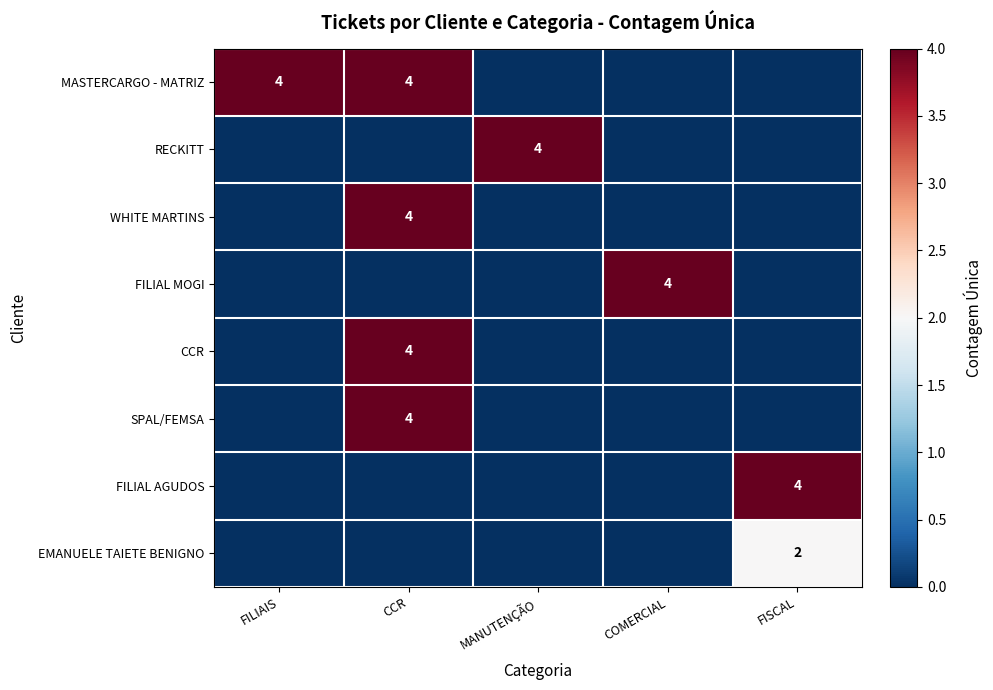

The value of CCR at CCR is 4. True or false?

True